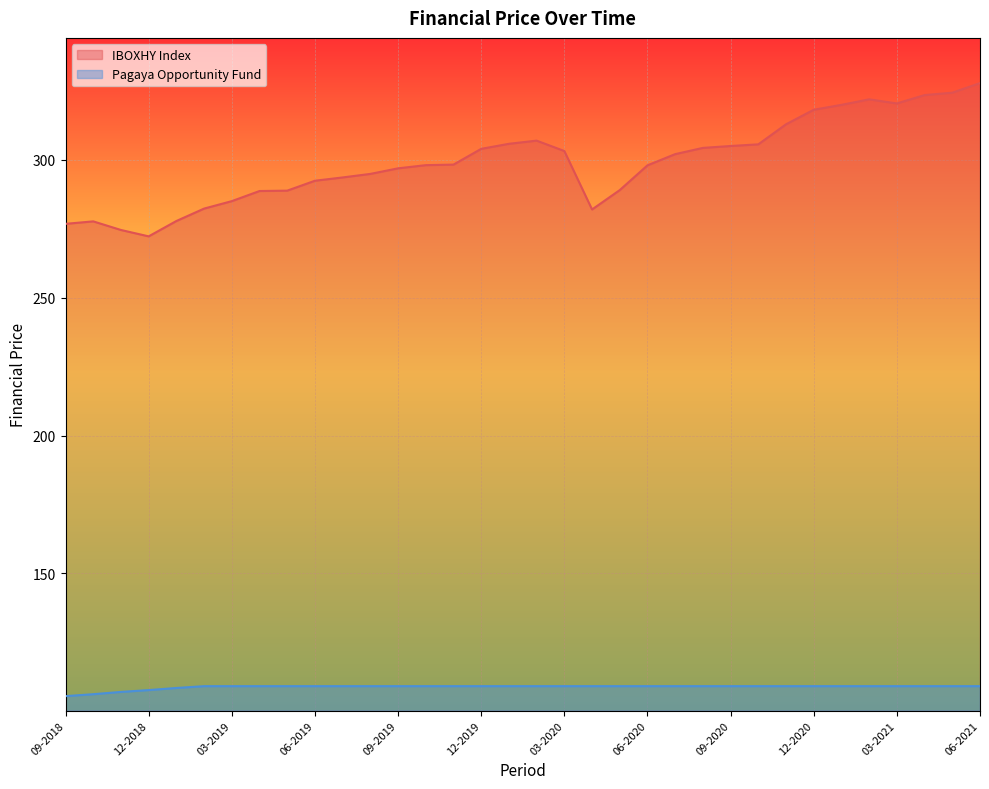

What is the label of the 6th point from the right?

01-2021